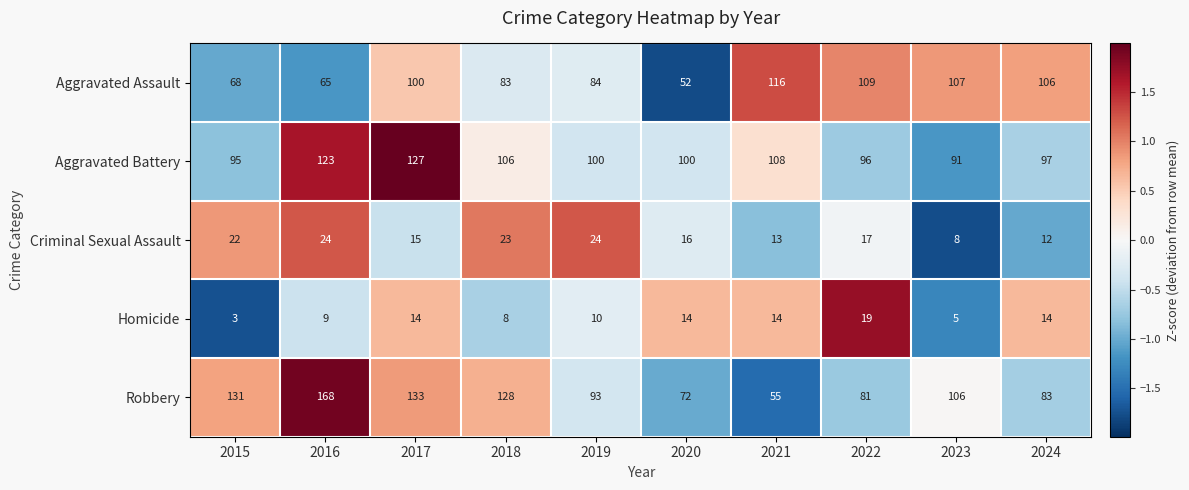

Which series has the widest spread of values?

Robbery